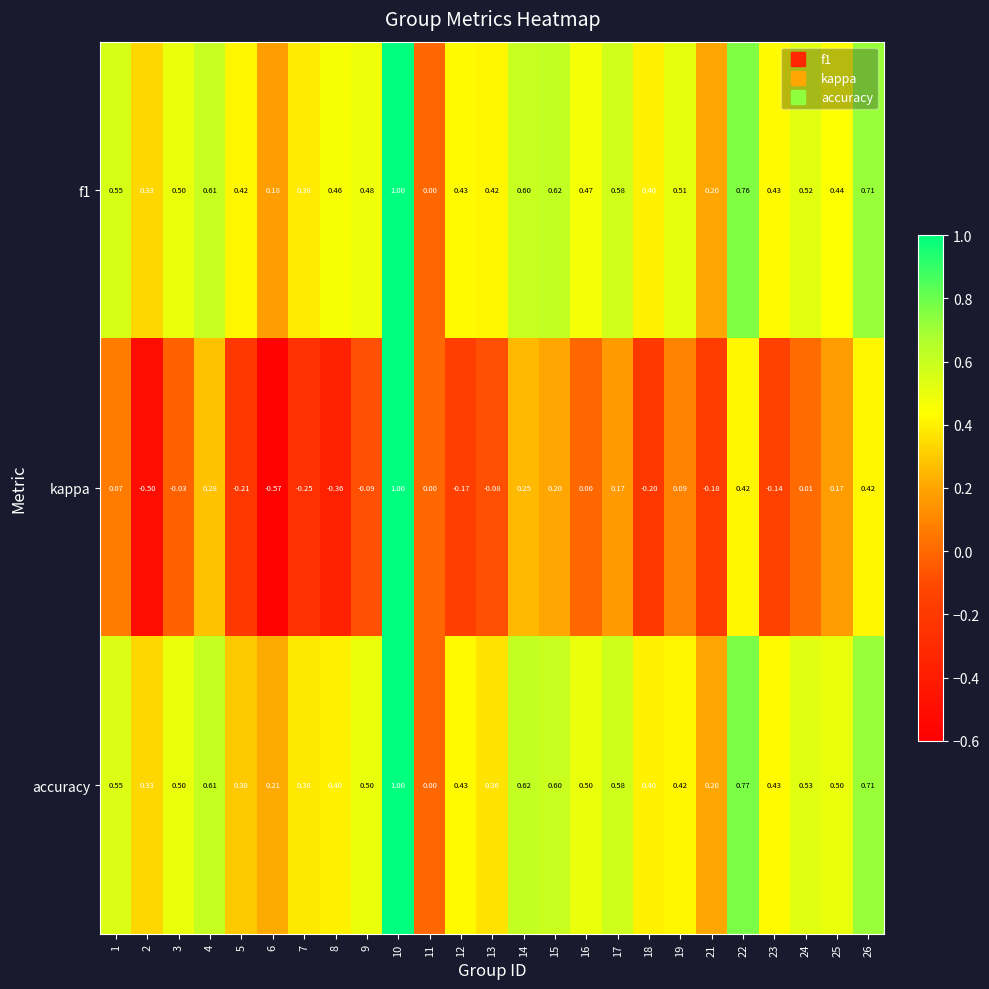

Between 4 and 13, which series saw the biggest shift?

kappa